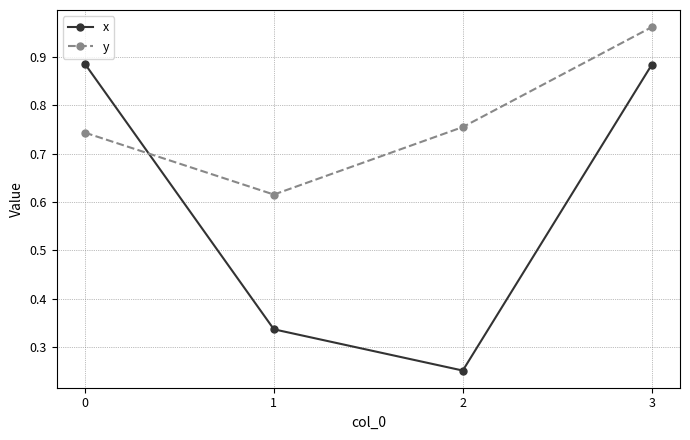

What is the sum of all x values?

2.4